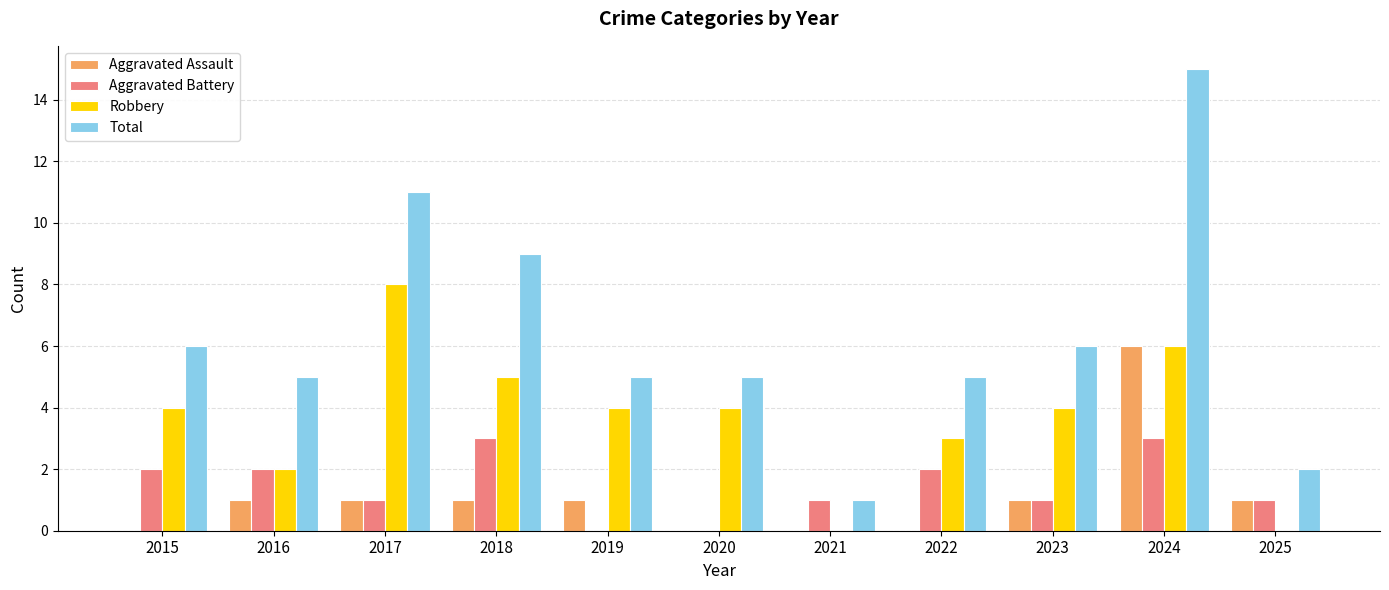

True or false: Total has a value of 6 at 2023.

True